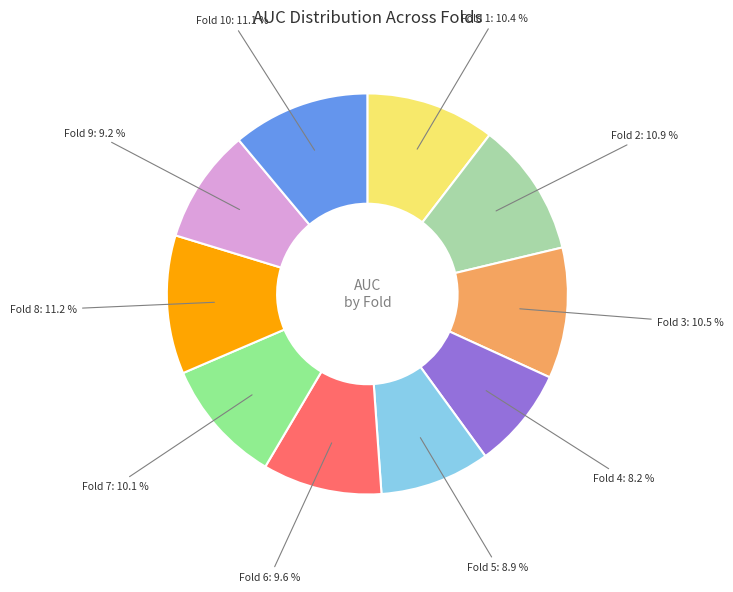

What is the smallest slice in the pie chart?

Fold 4